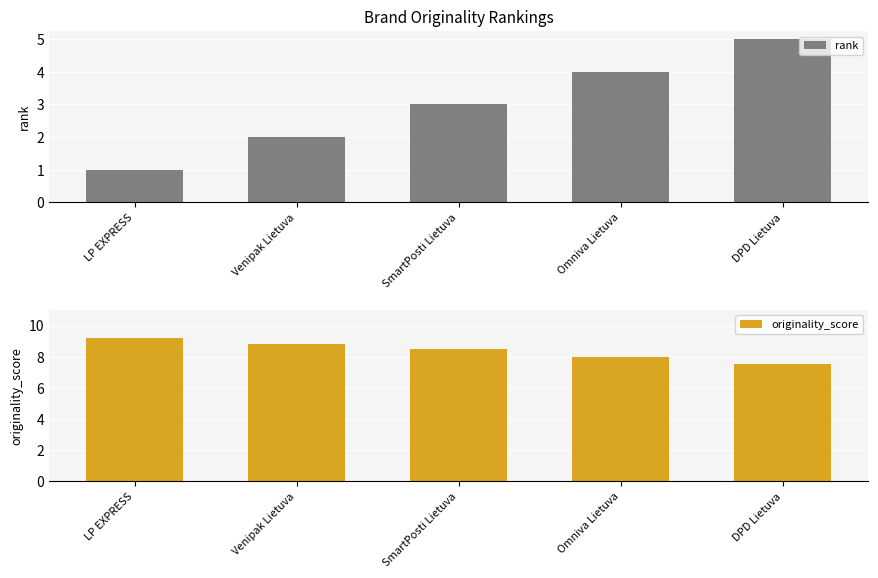

Which category has the lowest value across all series?

LP EXPRESS